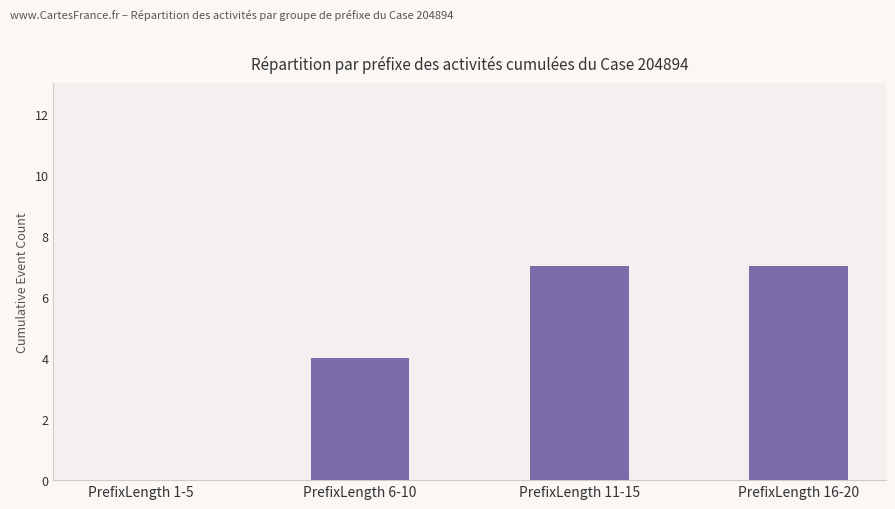

What is the sum of the values at PrefixLength 16-20 and PrefixLength 1-5?

7